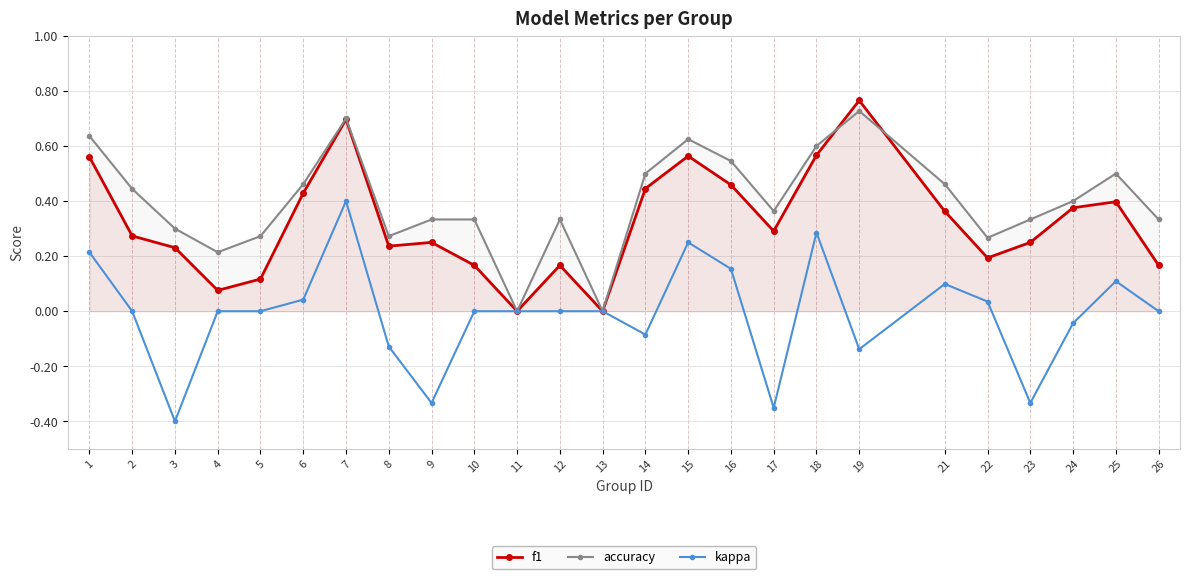

Which series has the widest spread of values?

kappa